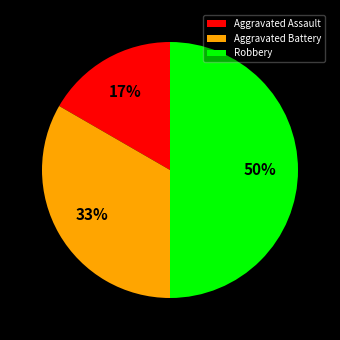

Does Aggravated Assault account for over 50% of the chart?

No